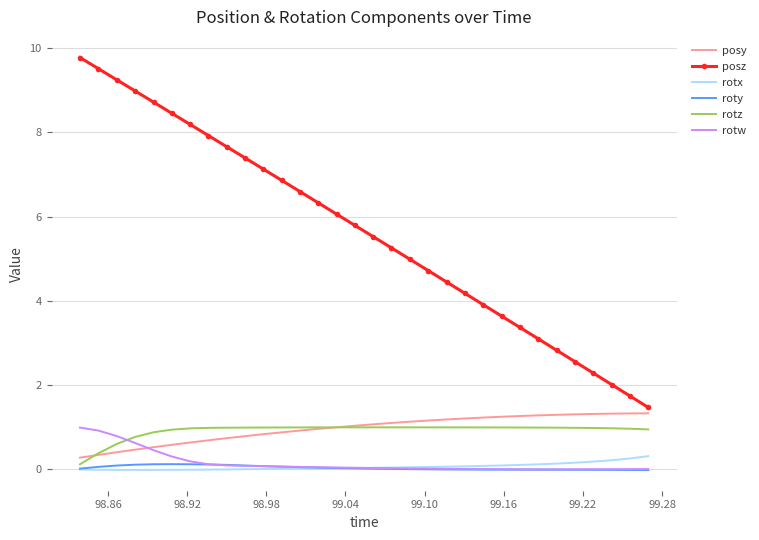

Which series has the largest total across all categories?

posz